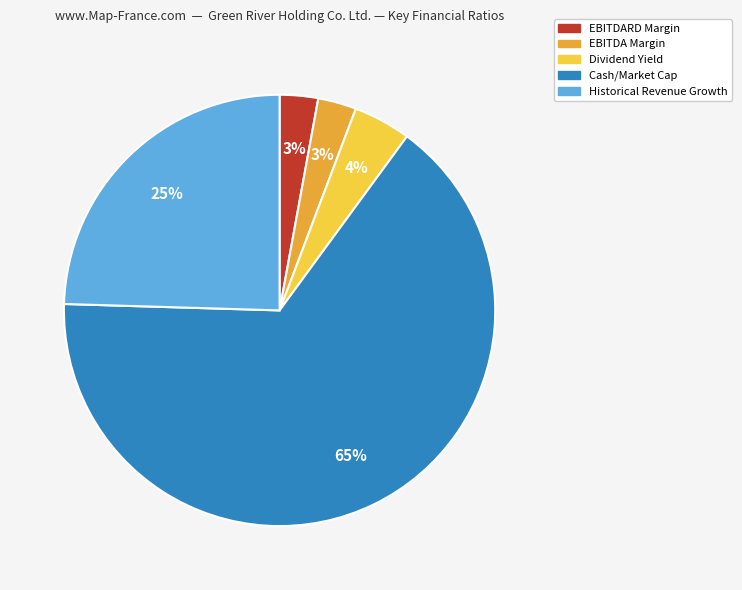

Is the sum of EBITDARD Margin and Historical Revenue Growth greater than half?

No